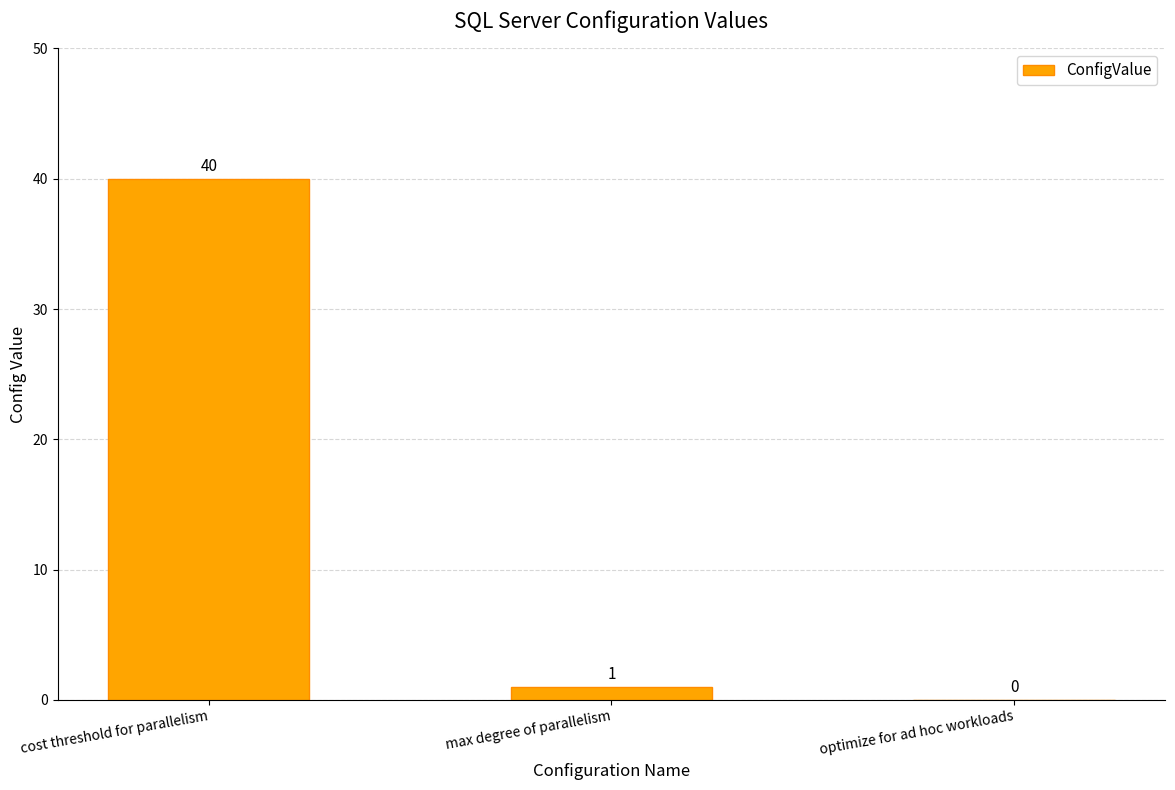

Reading left to right, what are all the values shown in this chart?

cost threshold for parallelism=40	max degree of parallelism=1	optimize for ad hoc workloads=0